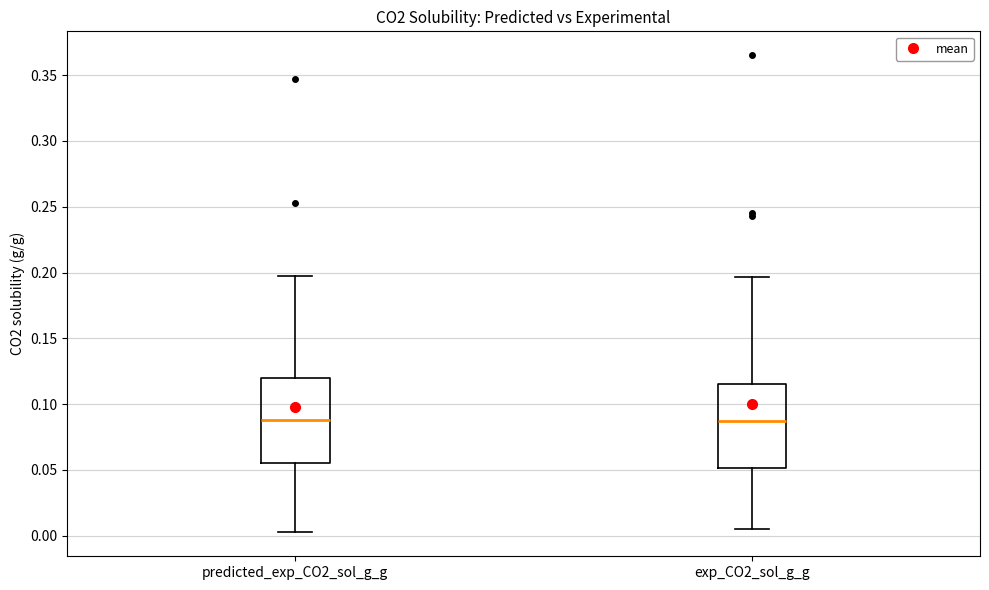

Where is the lower edge of the box for exp_CO2_sol_g_g on the y-axis? The values are not printed on the chart, so give them approximately, as read against the axis.

0.050